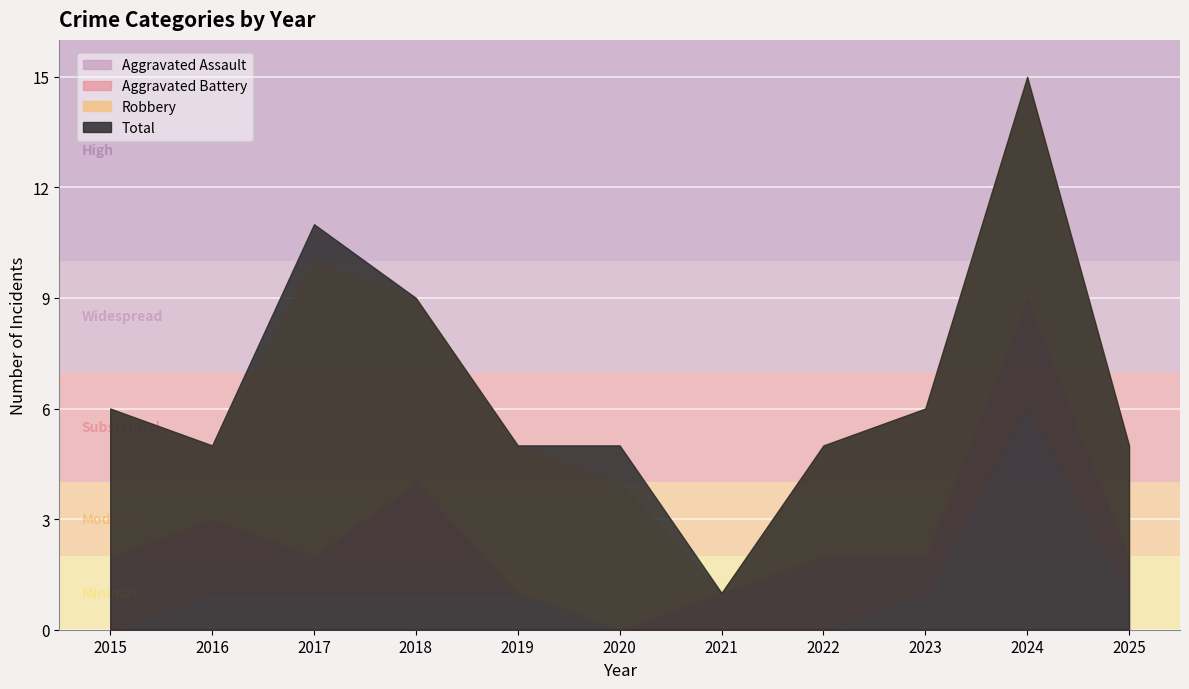

Is the value of Aggravated Assault at 2025 greater than the value of Total at 2022?

No